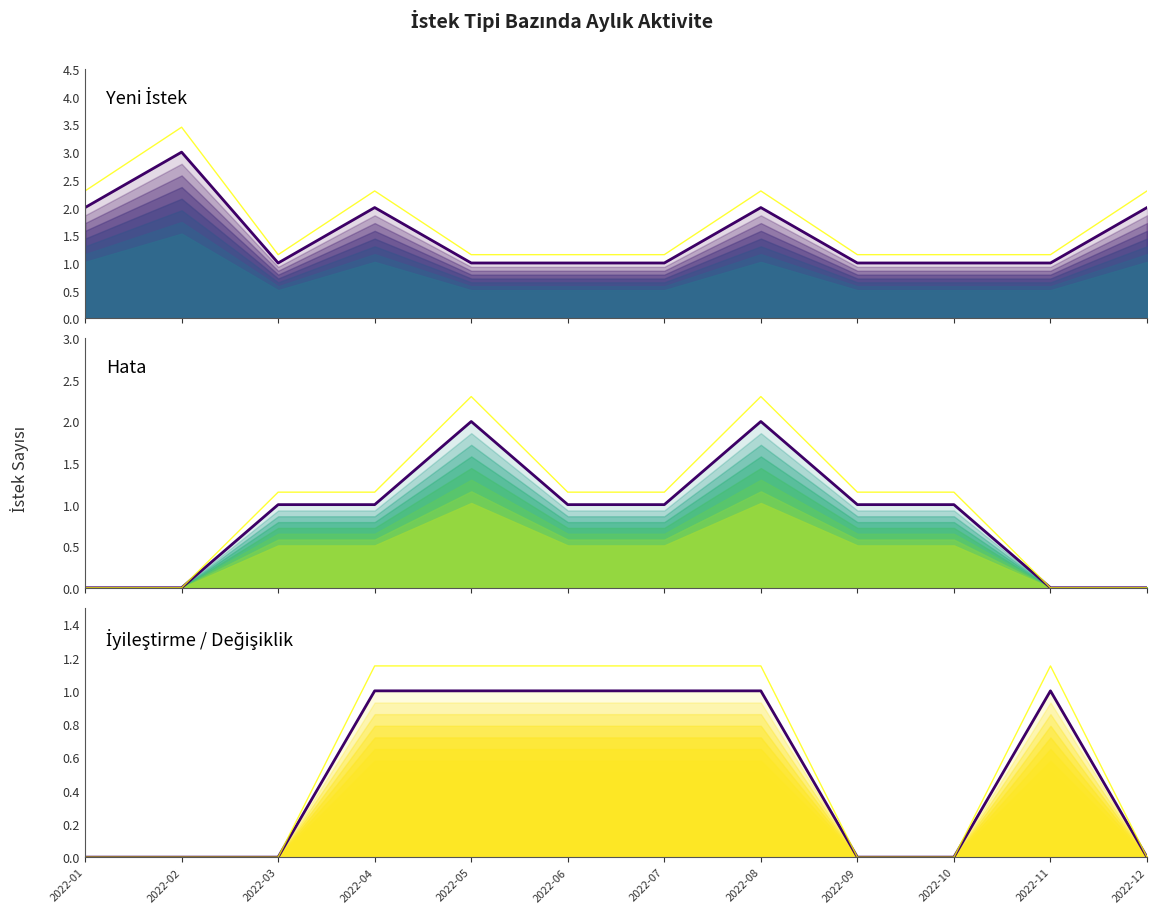

Which series ends up on top after the final intersection of Hata and Yeni İstek?

Hata